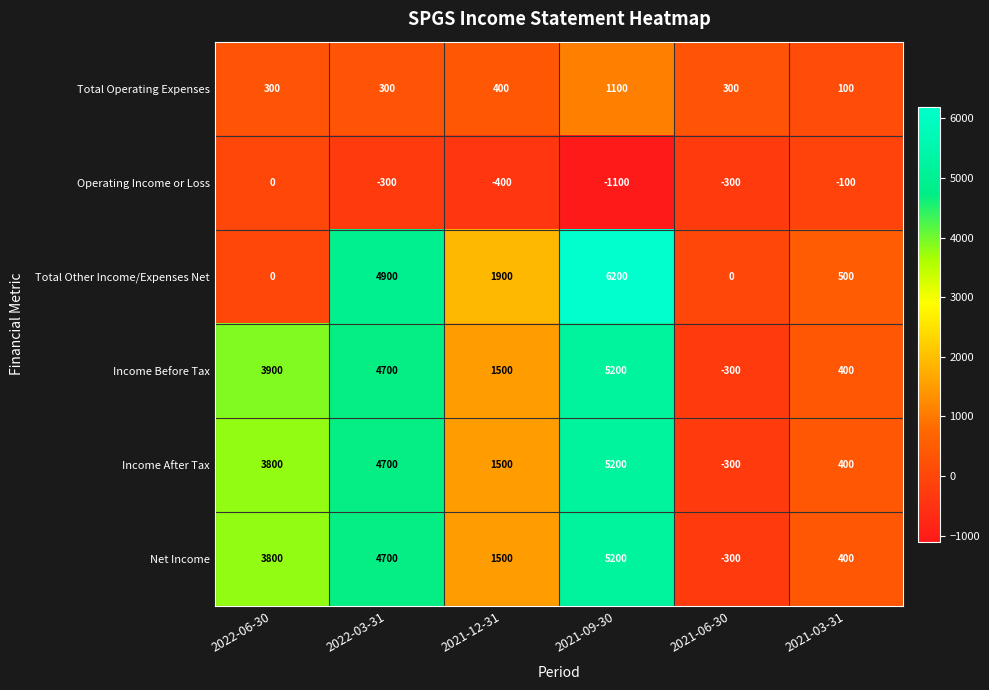

What is the difference between the highest and lowest values at 2022-06-30?

3900